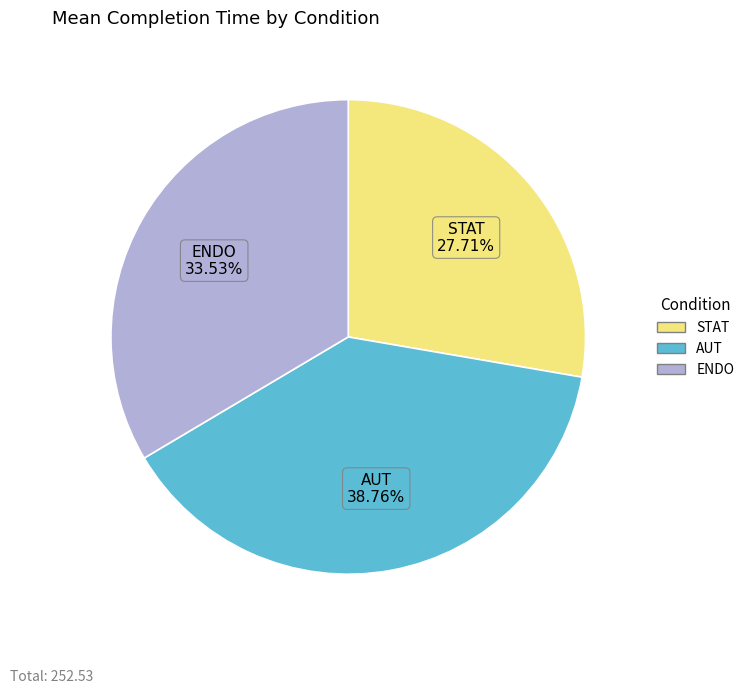

Count the number of slices in the pie.

3